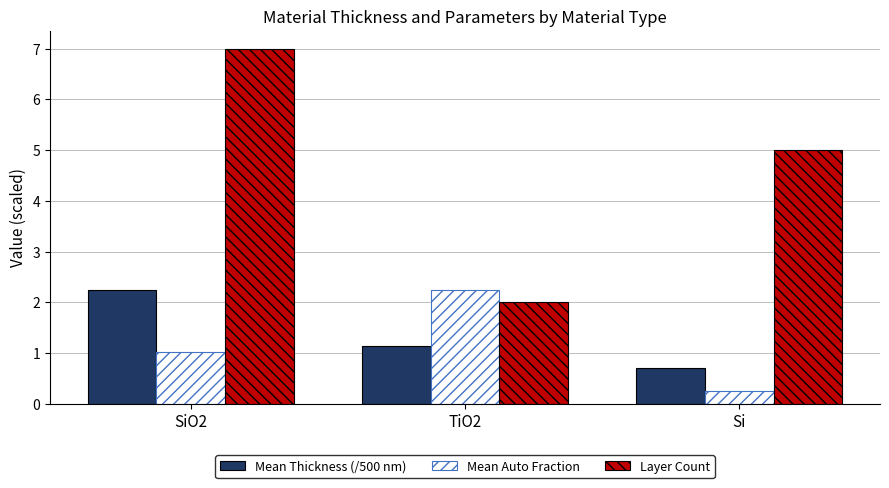

What is the spread (max minus min) of values at SiO2?

6.0